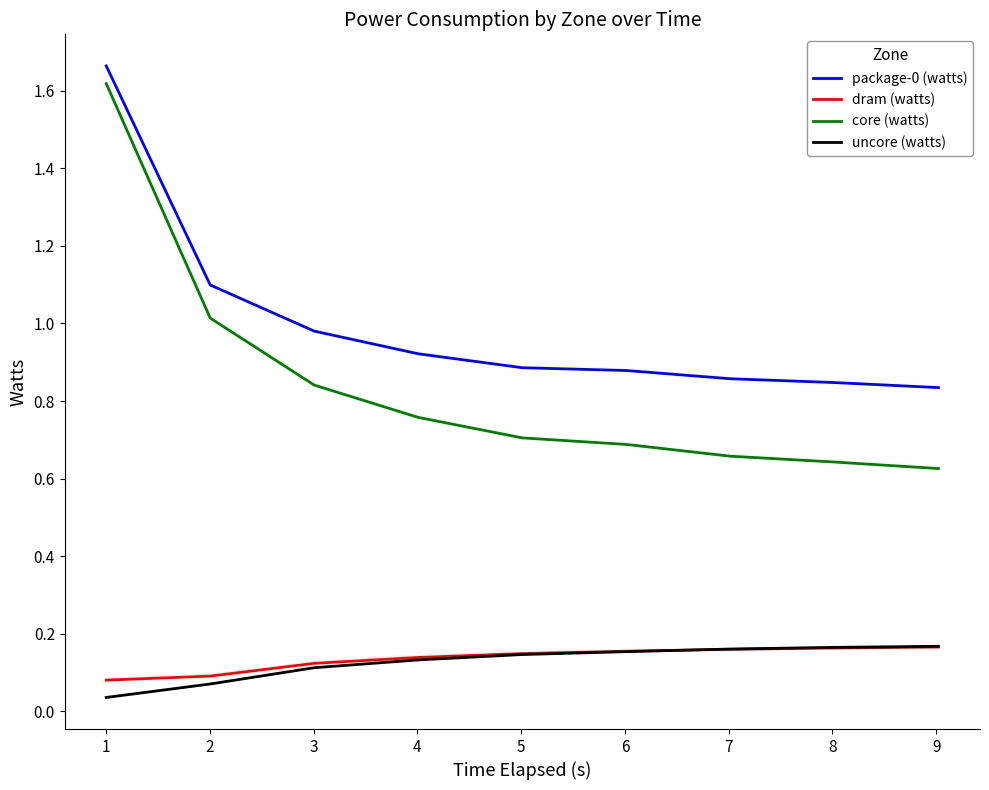

How many lines are shown in the chart?

4